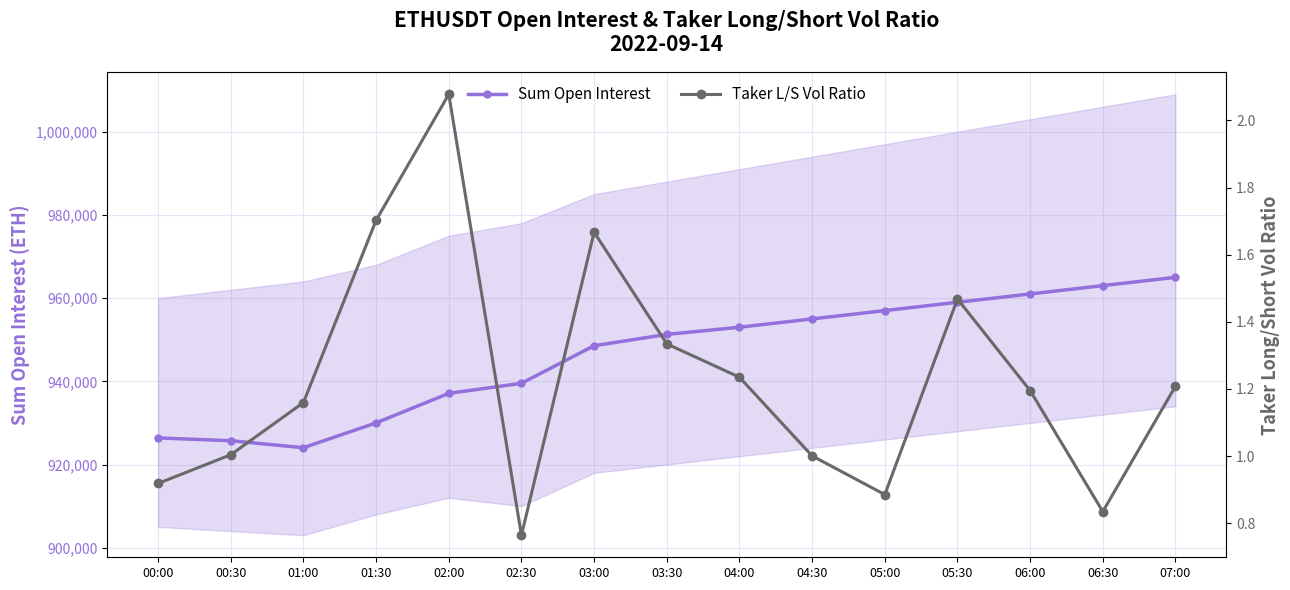

What is the label of the 14th point from the left?

06:30